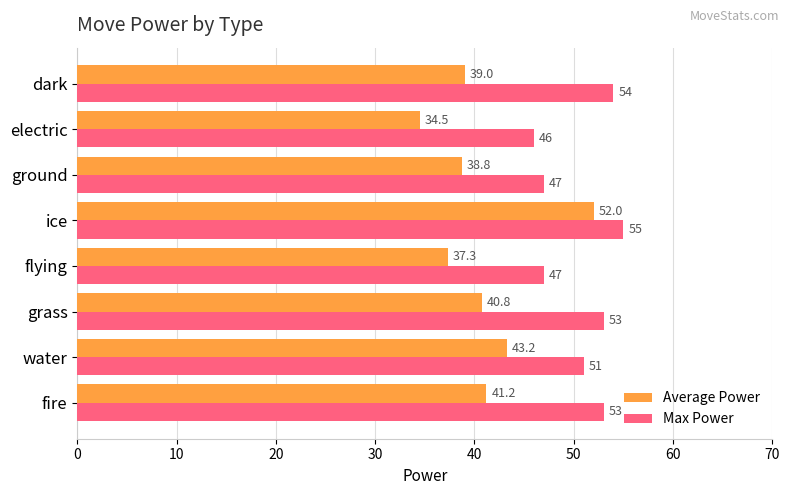

At how many categories does at least one series exceed 45?

8